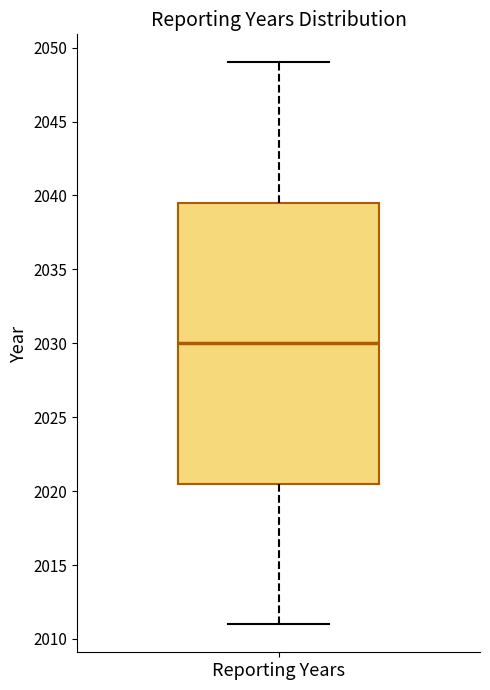

Read this box plot against the y-axis: the position of the median line, the range covered by the box, and the ends of both whiskers. The values are not printed on the chart, so give them approximately, as read against the axis.

median 2030.0, box 2020.5 to 2039.5, whiskers 2011.0 to 2049.0